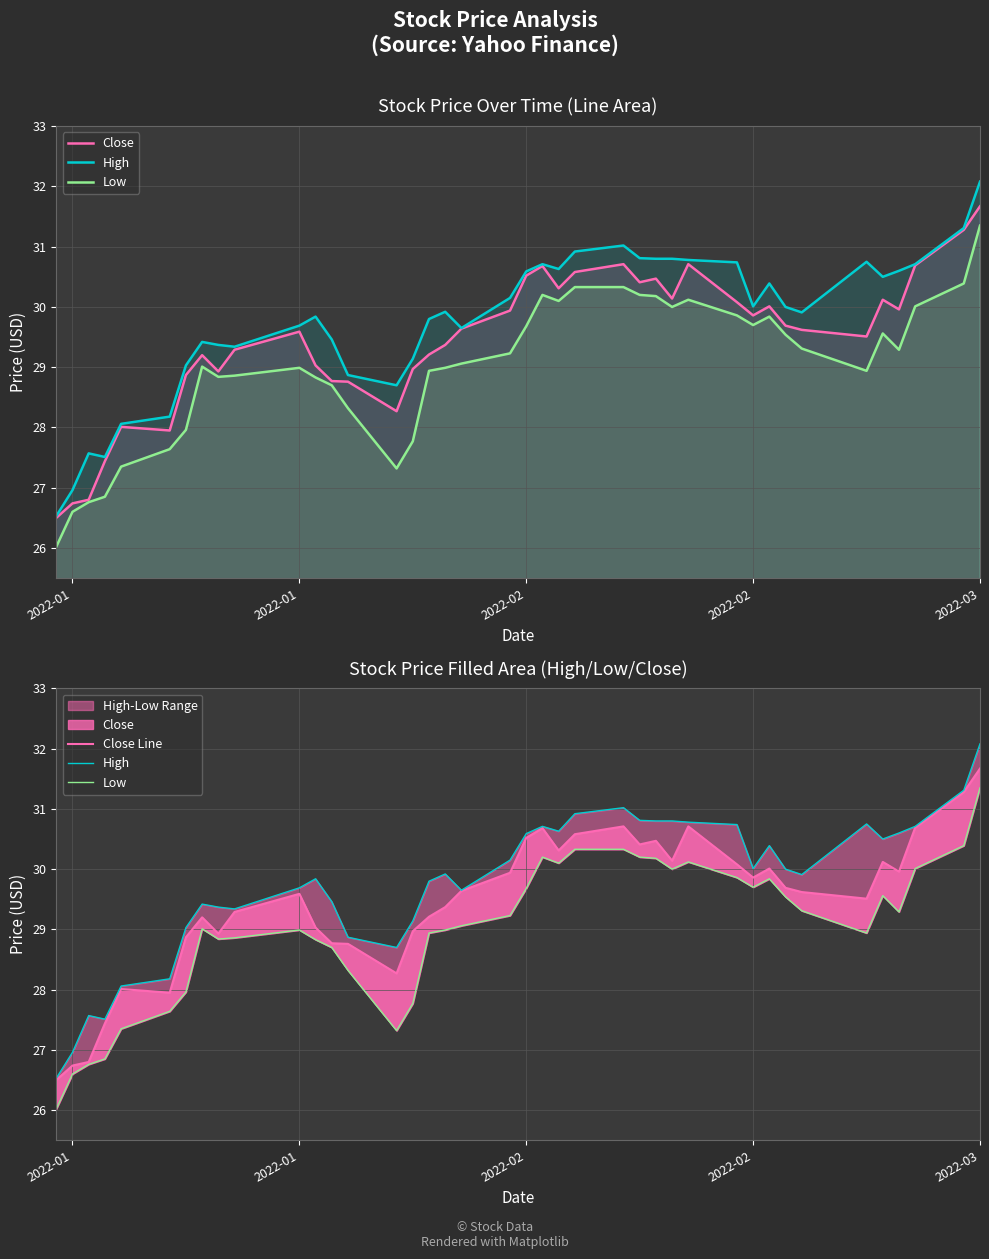

The value of High at 2022-01 is 27.0. True or false?

True